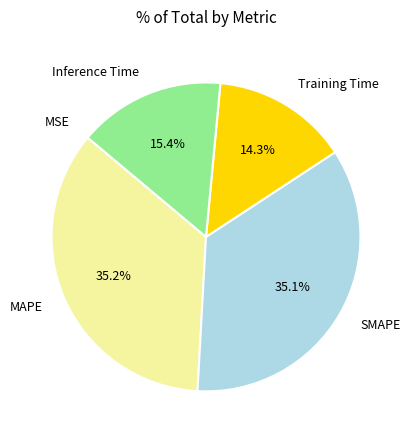

Is there any slice that represents more than half of the pie?

No